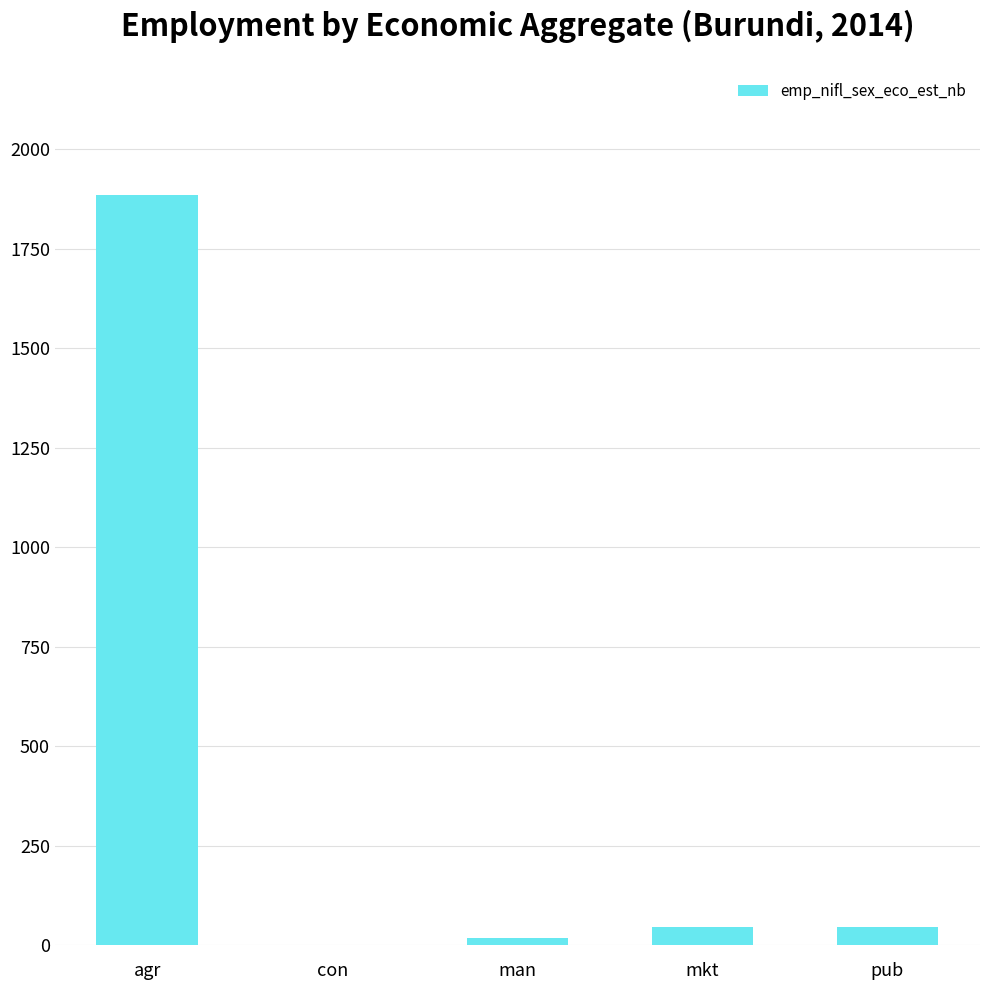

What is the maximum value shown in the chart?

1884.7